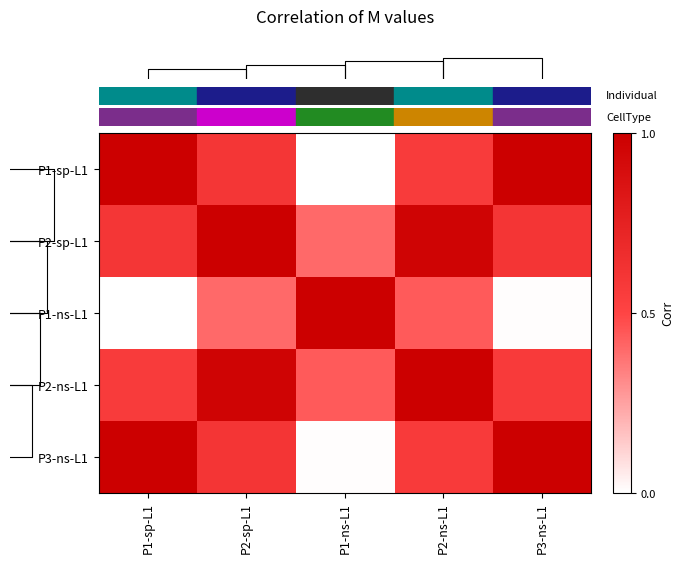

Reading left to right, what are all the values shown in this chart?

row_0: P1-sp-L1=1.0	P2-sp-L1=0.6	P1-ns-L1=0.0	P2-ns-L1=0.6	P3-ns-L1=1.0
row_1: P1-sp-L1=0.6	P2-sp-L1=1.0	P1-ns-L1=0.4	P2-ns-L1=1.0	P3-ns-L1=0.6
row_2: P1-sp-L1=0.0	P2-sp-L1=0.4	P1-ns-L1=1.0	P2-ns-L1=0.4	P3-ns-L1=0.0
row_3: P1-sp-L1=0.6	P2-sp-L1=1.0	P1-ns-L1=0.4	P2-ns-L1=1.0	P3-ns-L1=0.6
row_4: P1-sp-L1=1.0	P2-sp-L1=0.6	P1-ns-L1=0.0	P2-ns-L1=0.6	P3-ns-L1=1.0